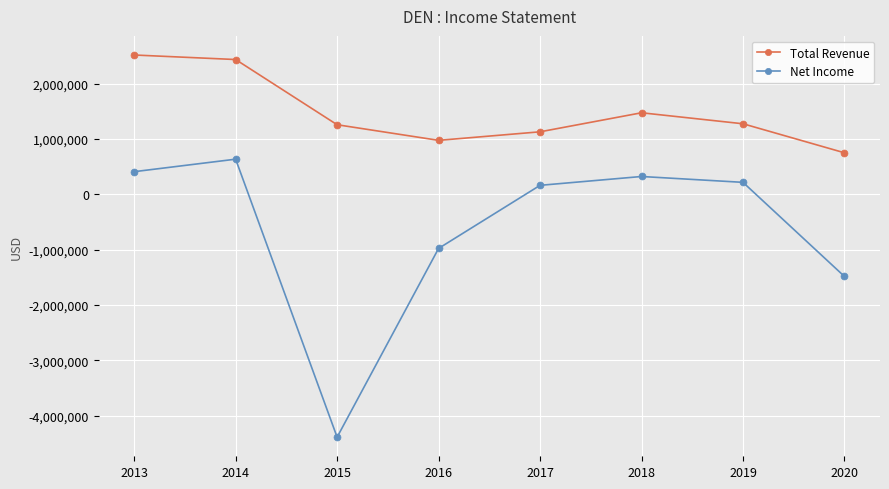

At 2020, list the series in order from largest to smallest.

Total Revenue, Net Income